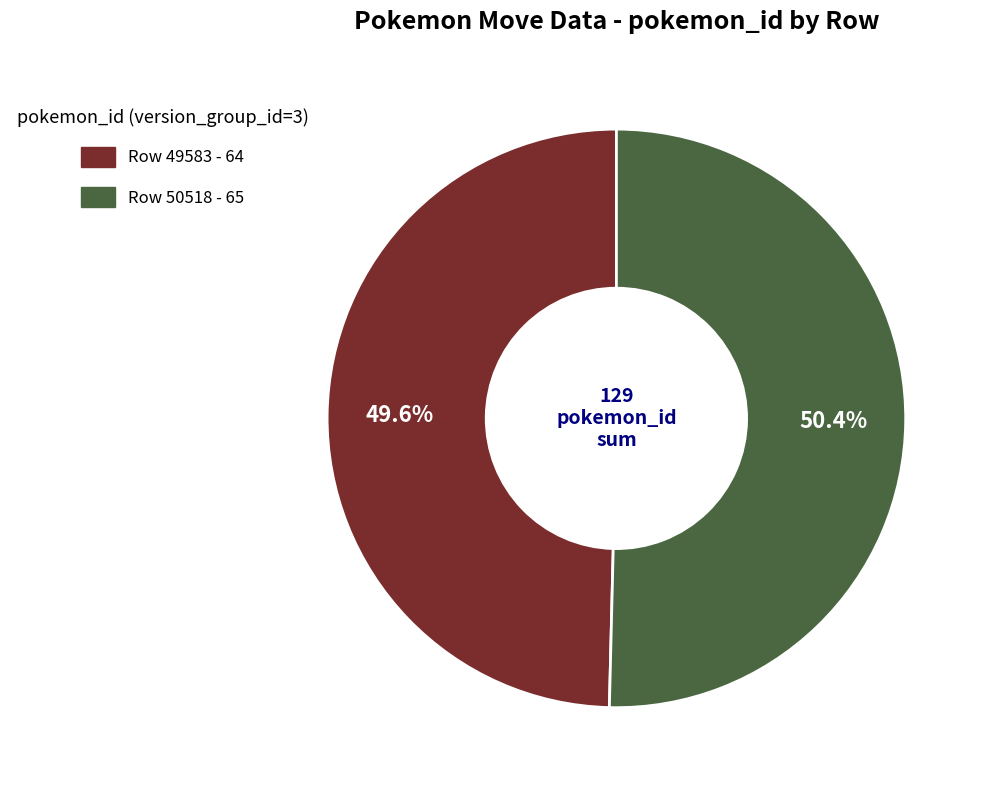

How many segments does this pie chart have?

2